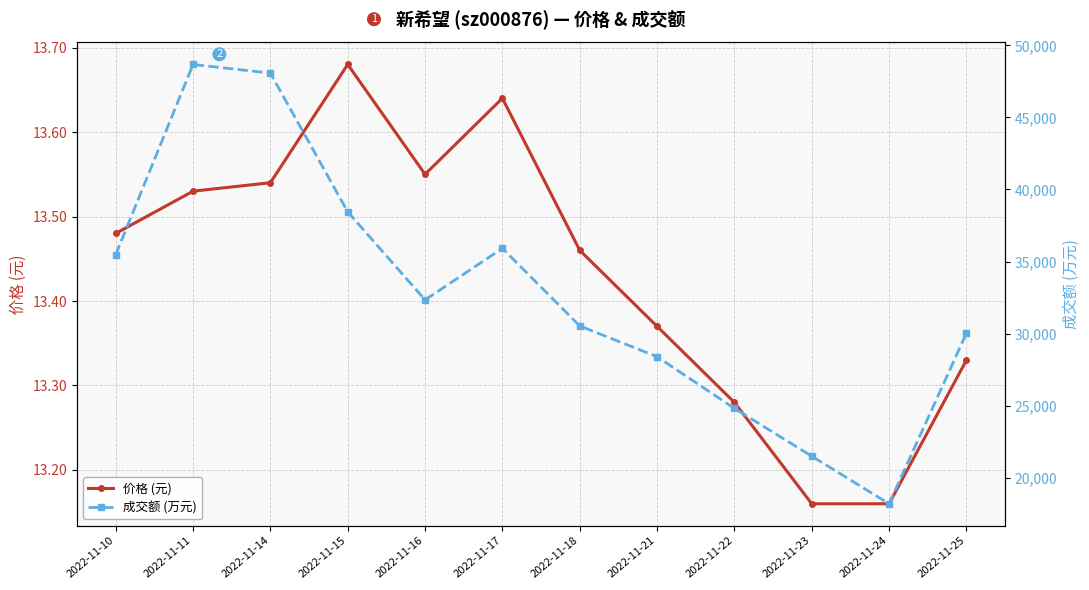

Is the value of 价格 (元) at 2022-11-25 greater than the value of 成交额 (万元) at 2022-11-23?

No